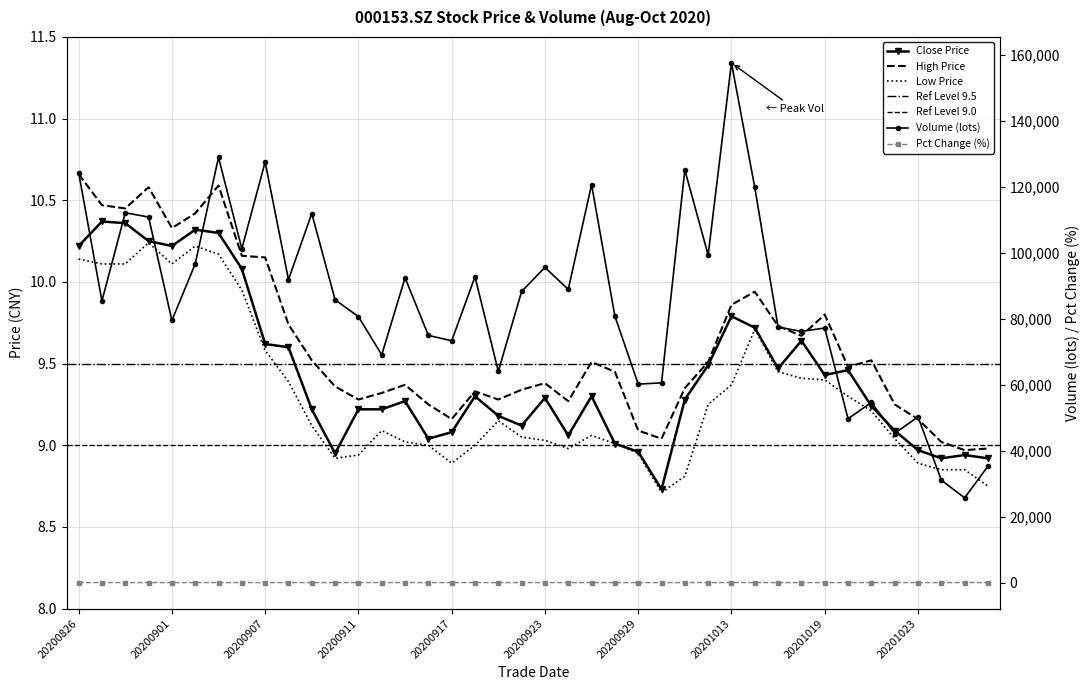

True or false: close and pct_chg intersect in this chart.

False